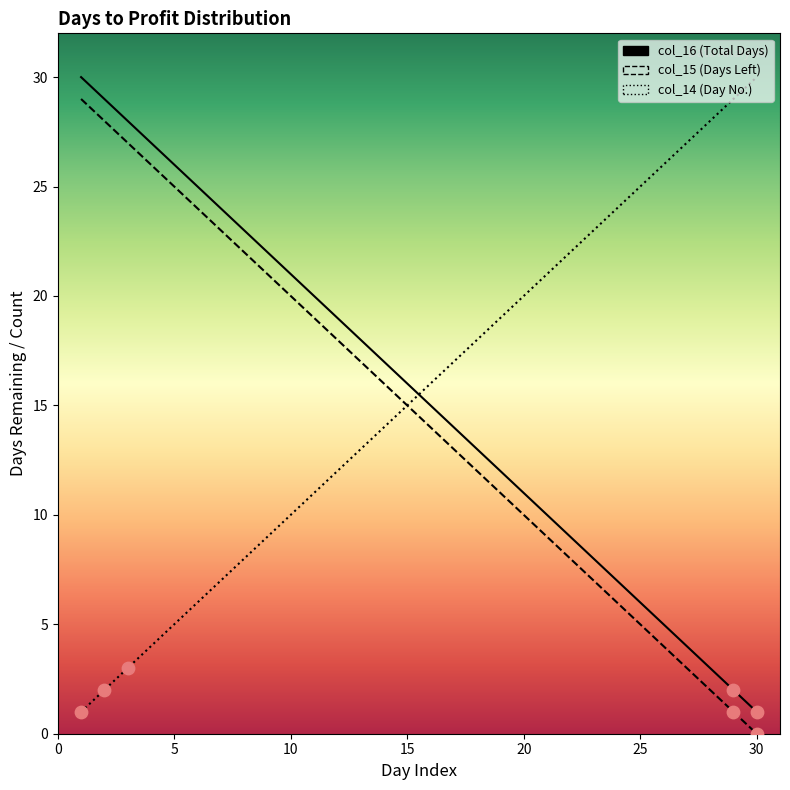

What are all the series names shown in the legend?

col_14, col_15, col_16